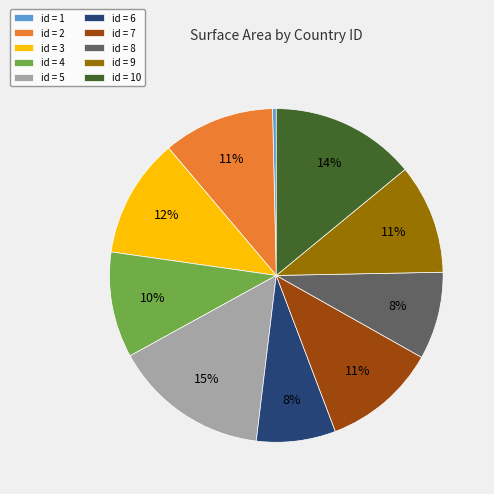

To the nearest percent, what is the combined percentage of id = 4 and id = 6?

18%